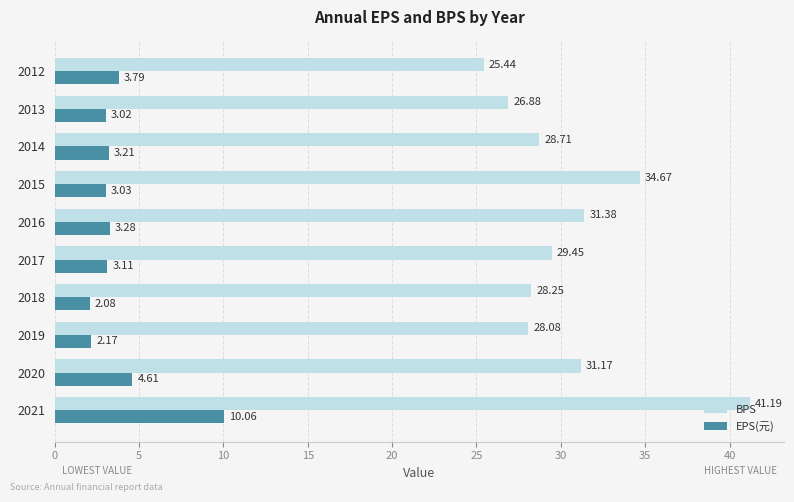

What is the average value of the BPS series?

30.5